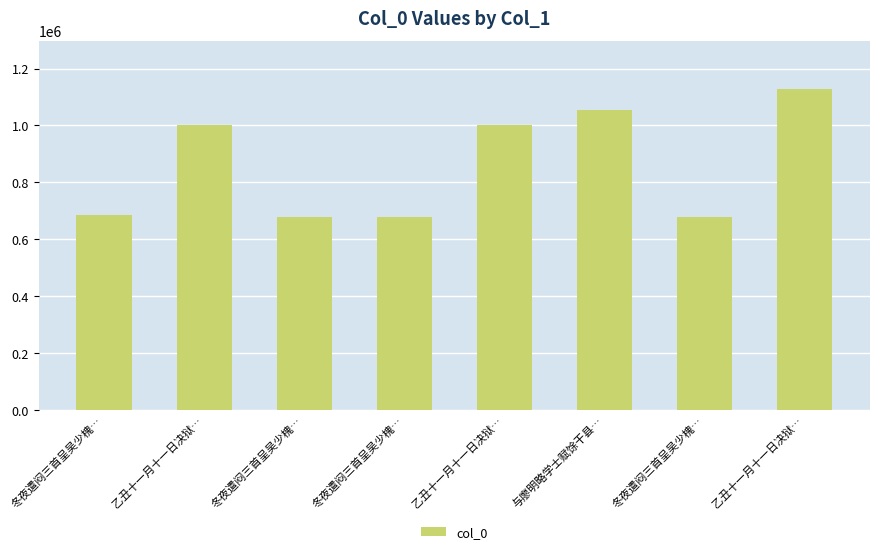

Reading right to left, what are all the values shown in this chart?

乙丑十一月十一日决狱…=1127739	冬夜遣闷三首呈吴少槐…=676902	与廖明略学士赋馀干县…=1053562	乙丑十一月十一日决狱…=1001465	冬夜遣闷三首呈吴少槐…=676901	冬夜遣闷三首呈吴少槐…=676900	乙丑十一月十一日决狱…=1001464	冬夜遣闷三首呈吴少槐…=686231